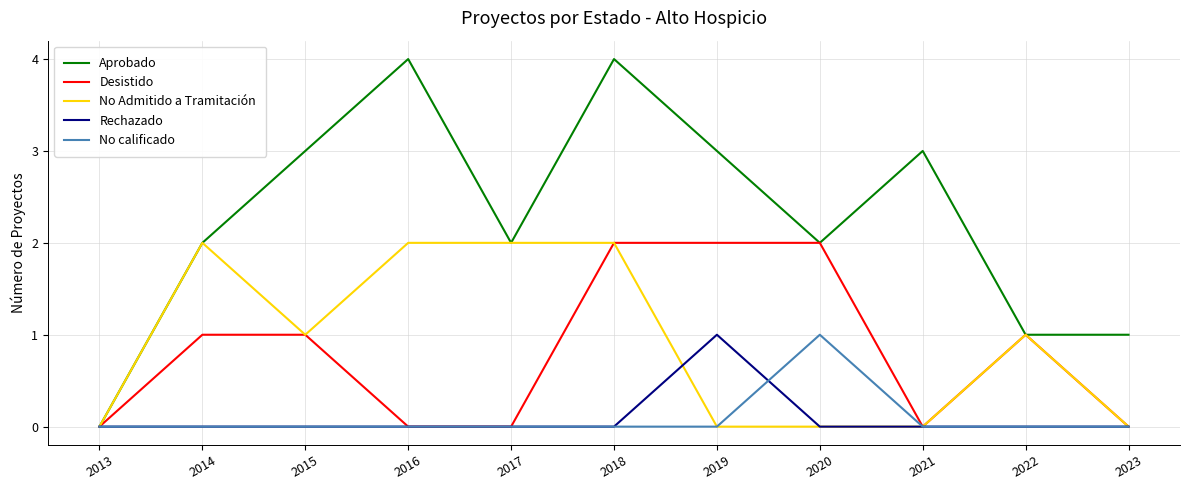

Reading right to left, transcribe all the data shown in this chart.

Aprobado: 1	1	3	2	3	4	2	4	3	2	0
Desistido: 0	1	0	2	2	2	0	0	1	1	0
No Admitido a Tramitación: 0	1	0	0	0	2	2	2	1	2	0
Rechazado: 0	0	0	0	1	0	0	0	0	0	0
No calificado: 0	0	0	1	0	0	0	0	0	0	0